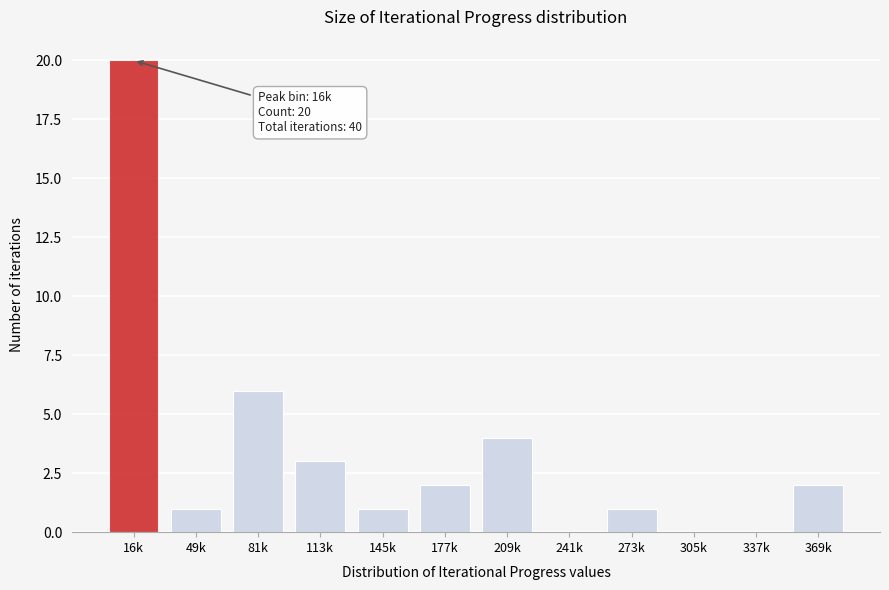

Reading left to right, transcribe all the data shown in this chart.

16k=20	49k=1	81k=6	113k=3	145k=1	177k=2	209k=4	241k=0	273k=1	305k=0	337k=0	369k=2